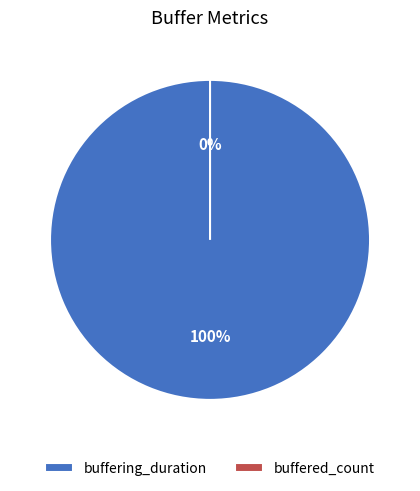

To the nearest percent, what is the difference between the largest and smallest slice percentages?

100%